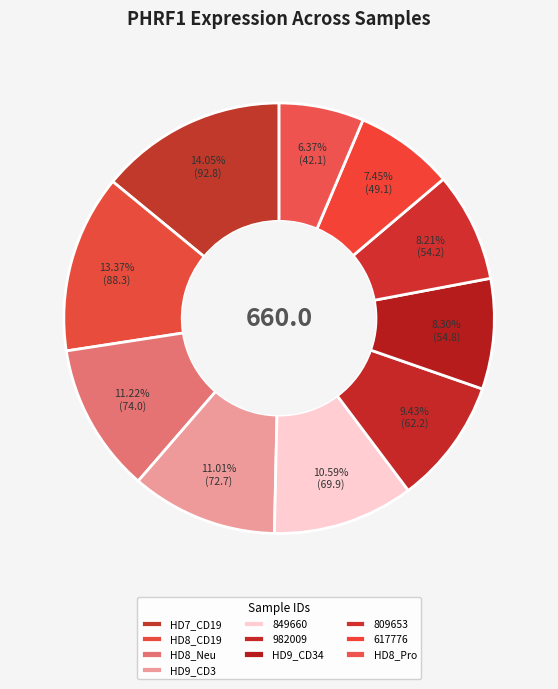

Which slice is the largest?

HD7_CD19